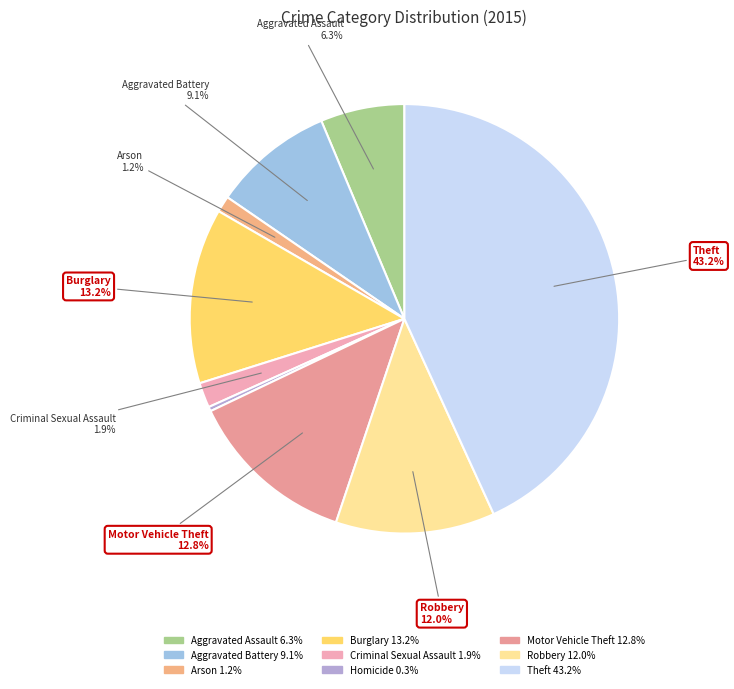

What percentage is the Aggravated Assault slice, to the nearest percent?

6%